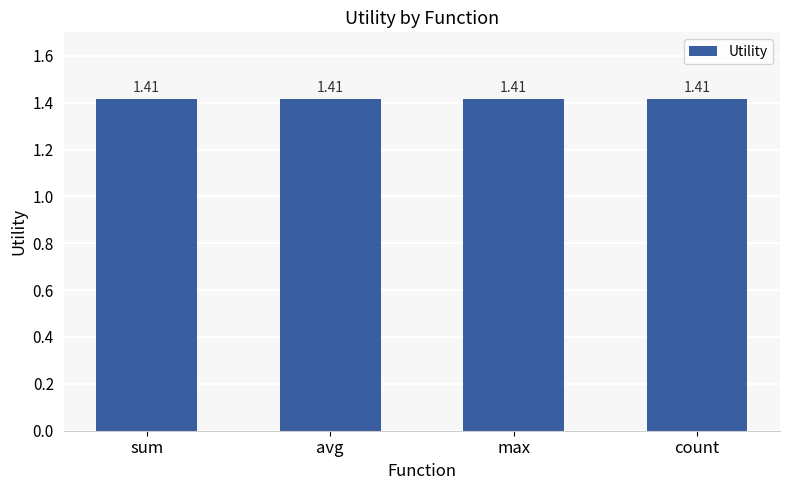

List the labels in order of value, largest first.

avg, sum, count, max